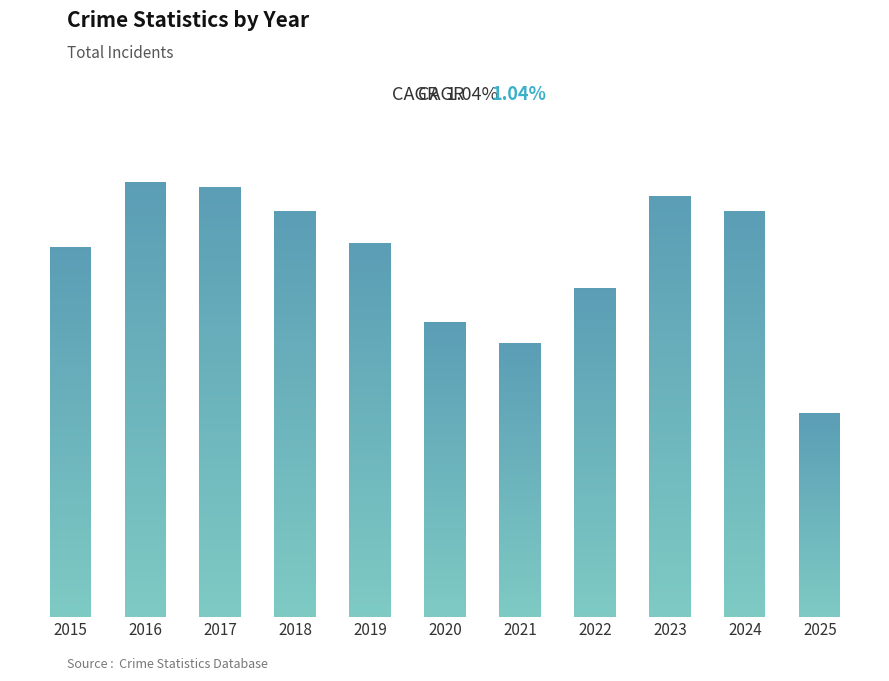

Reading left to right, extract all data points from this chart.

2015=1683	2016=1978	2017=1957	2018=1848	2019=1702	2020=1345	2021=1246	2022=1499	2023=1917	2024=1848	2025=927